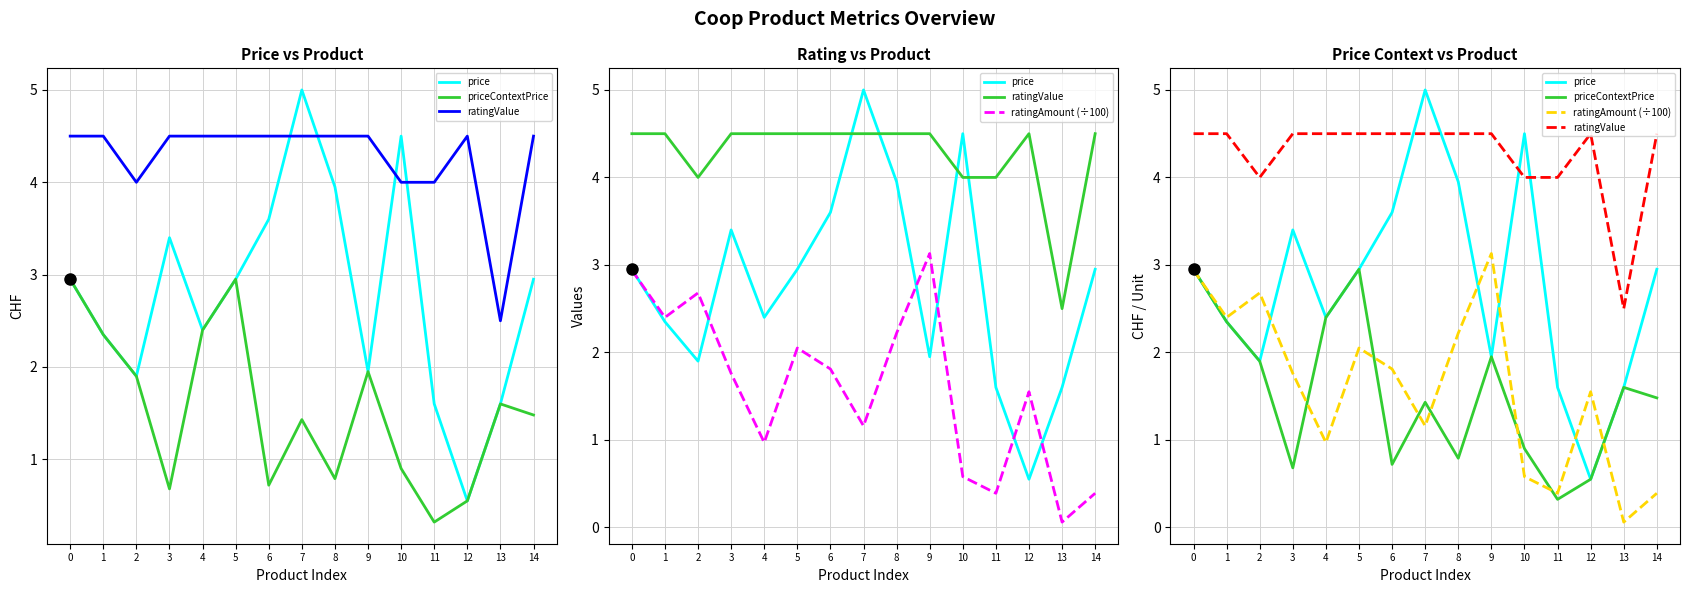

How many data points in price are above 2?

10